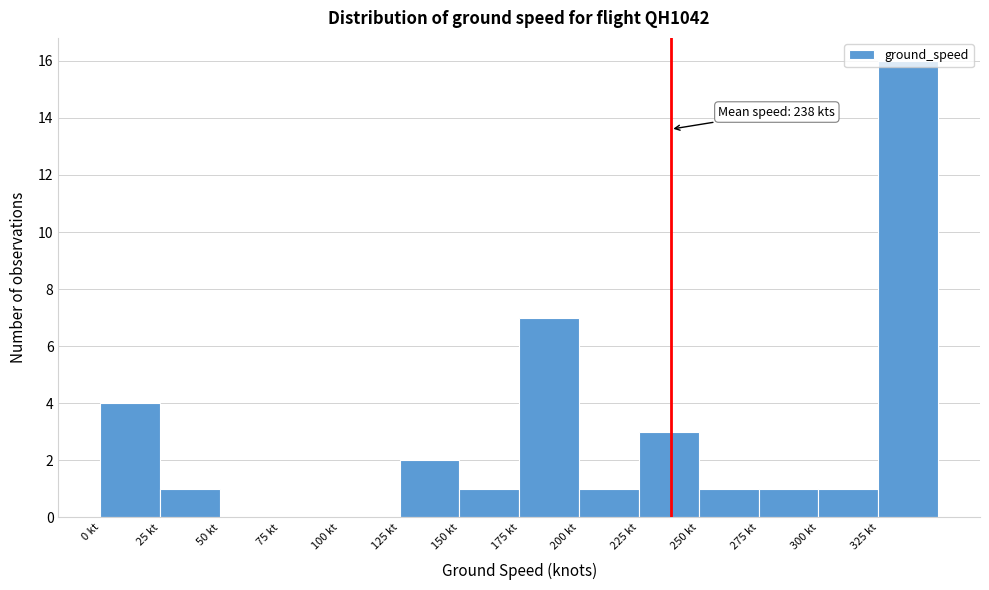

Which range on the x-axis has the tallest bar?

325 to 350